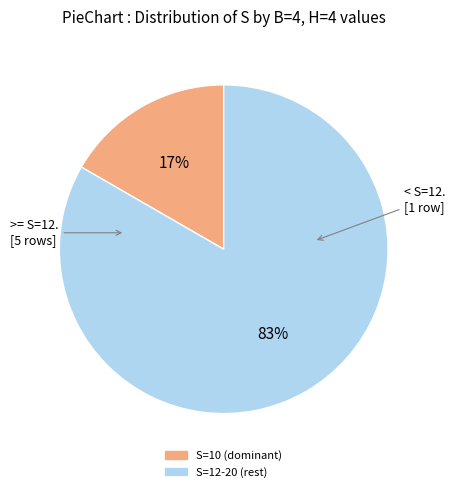

To the nearest percent, what is the average slice percentage?

50%